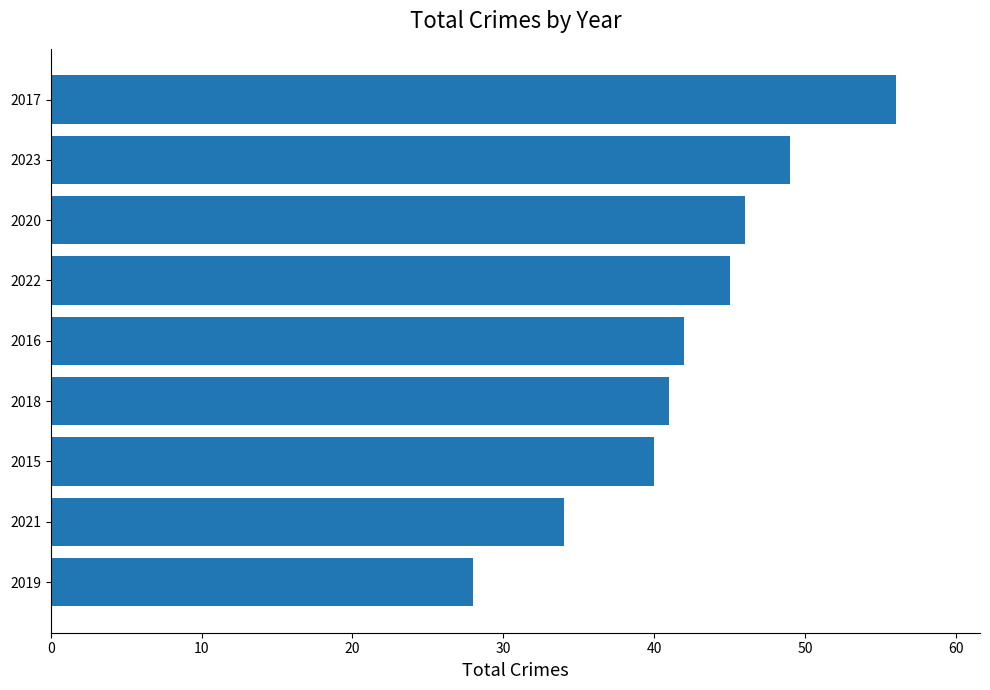

At which label is the value closest to 42?

2016